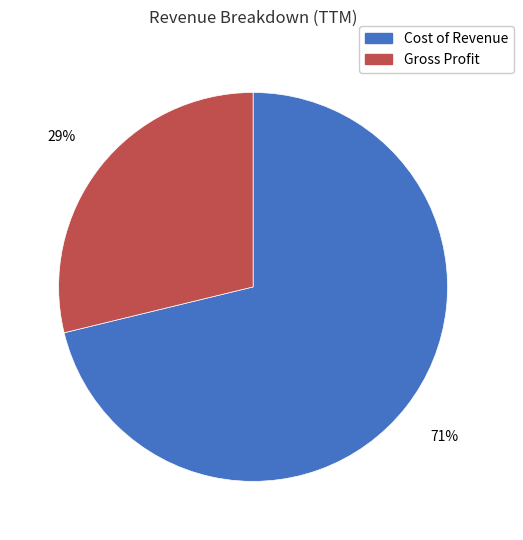

Combined, do Gross Profit and Cost of Revenue account for over 50%?

Yes